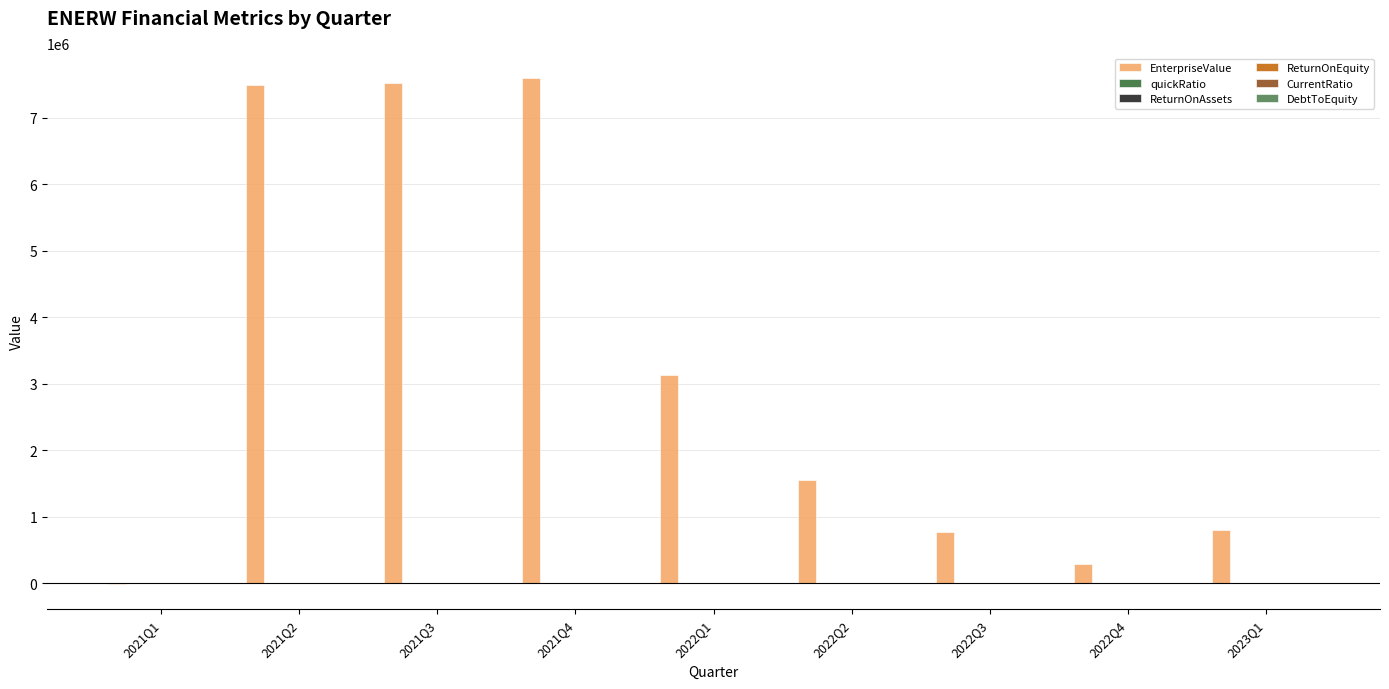

Which series changed the most between 2021Q4 and 2022Q2?

EnterpriseValue